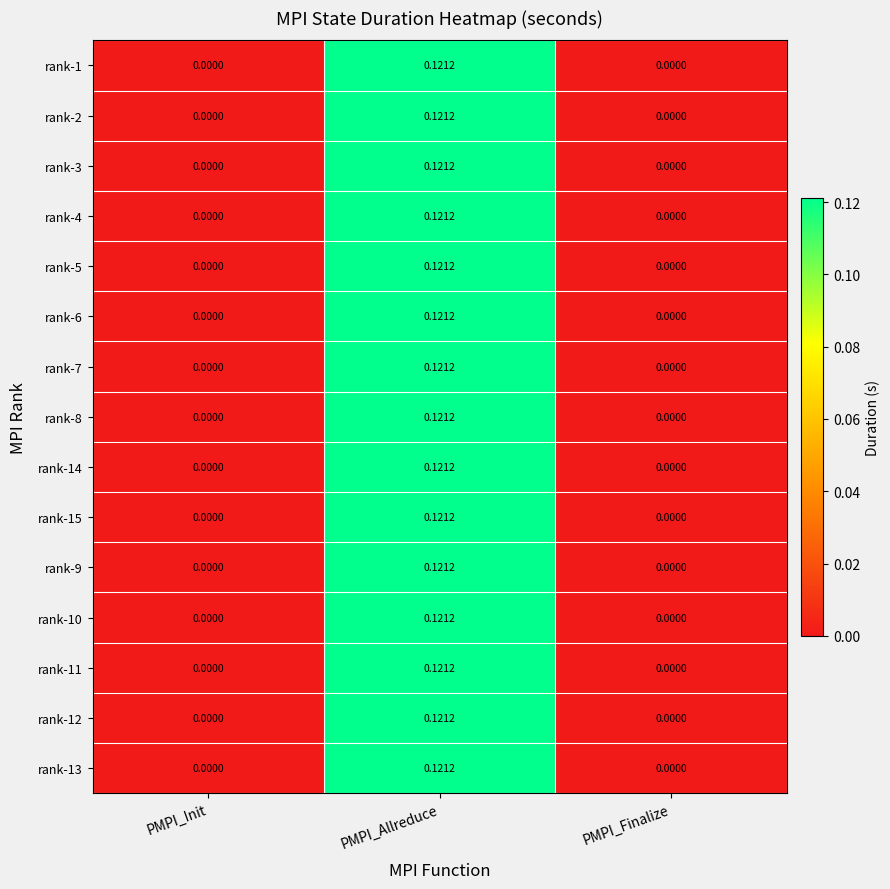

Which category has the highest value in the rank-1 series?

PMPI_Allreduce